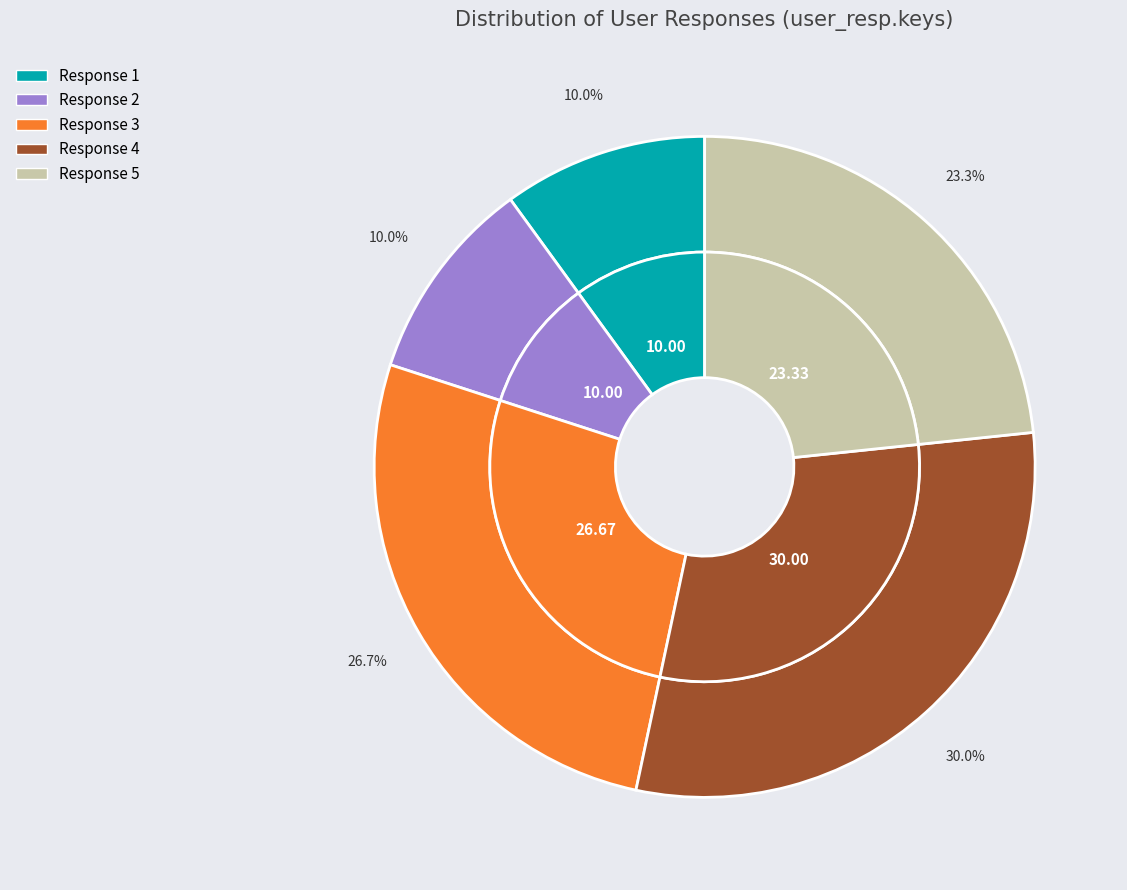

Count the number of slices in the pie.

5